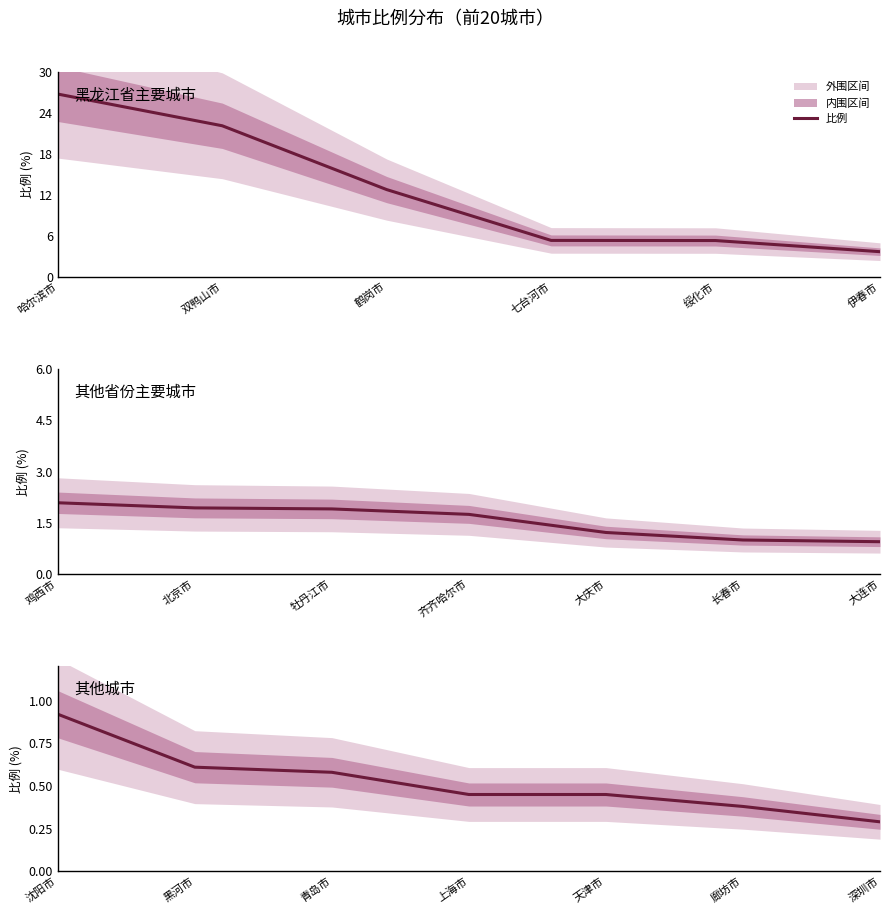

What is the label of the 5th point from the left?

天津市